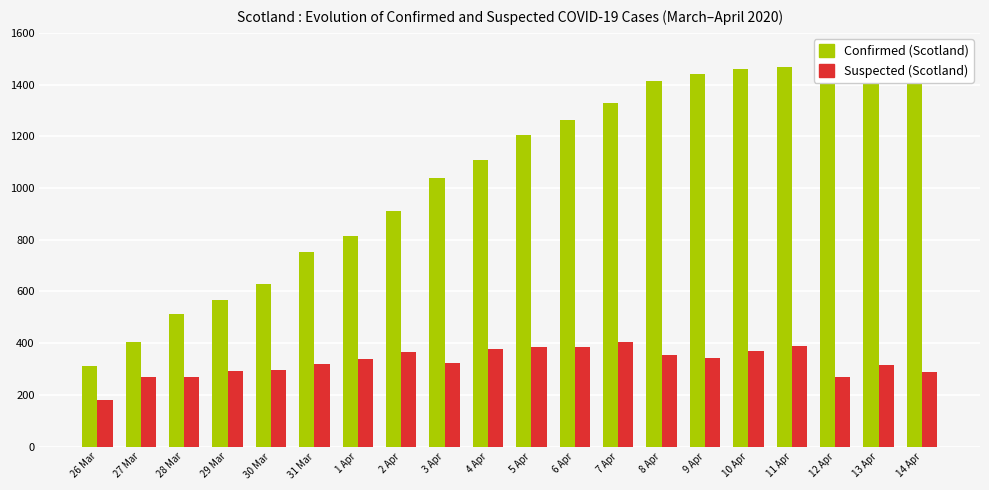

How many values in the Confirmed (Scotland) series exceed 1204?

9